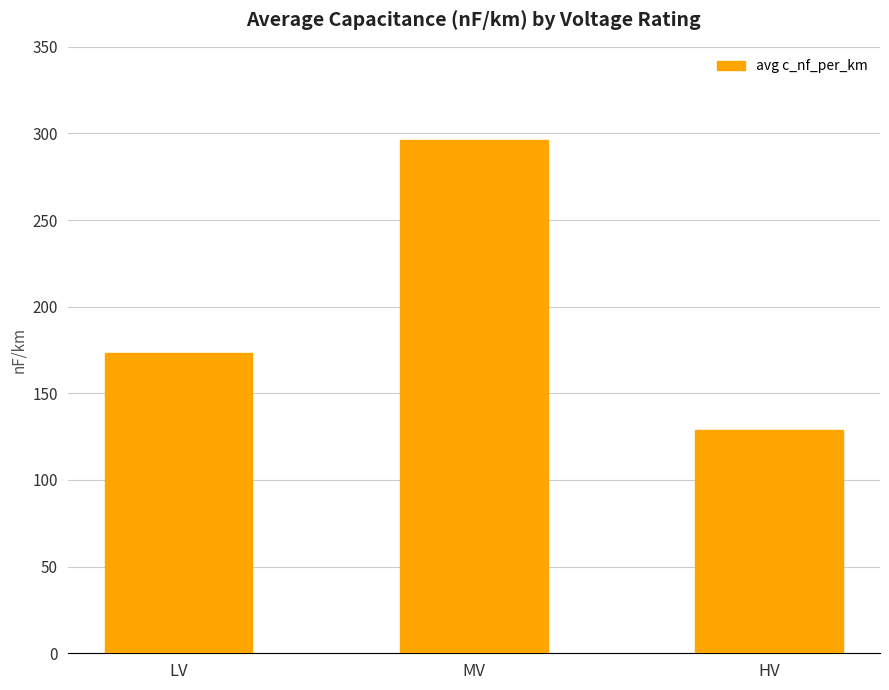

At which label is the value closest to 212?

LV